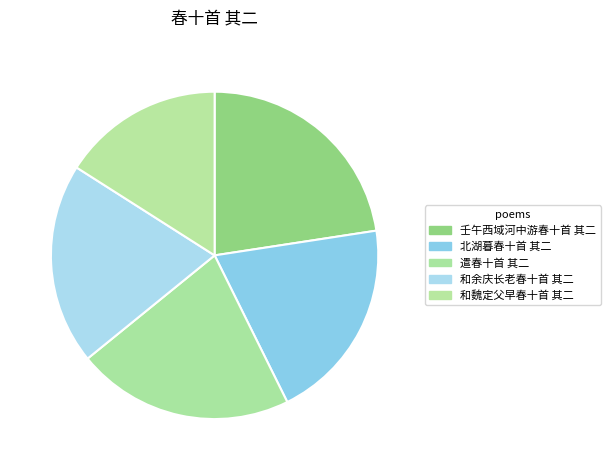

Combined, what portion of the pie is 壬午西域河中游春十首 其二 and 和余庆长老春十首 其二?

42.5%